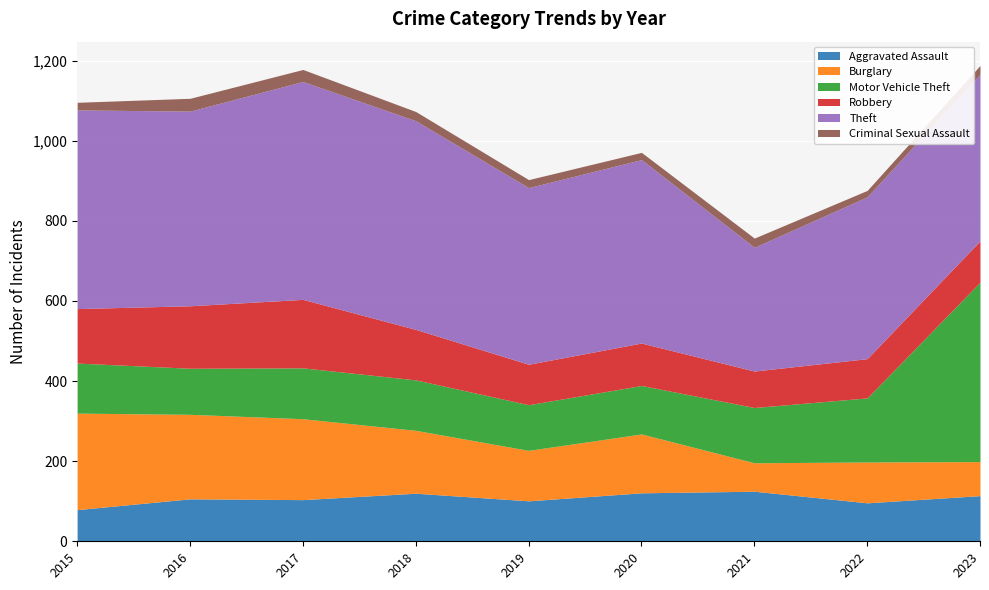

At which label does Aggravated Assault reach its minimum?

2015